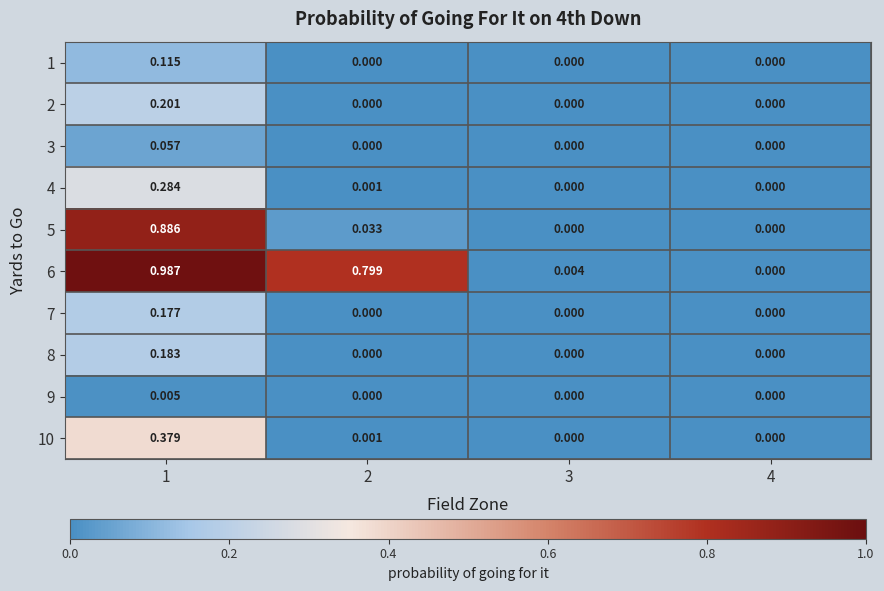

Is the value of 8 at 2 greater than the value of 3 at 1?

No